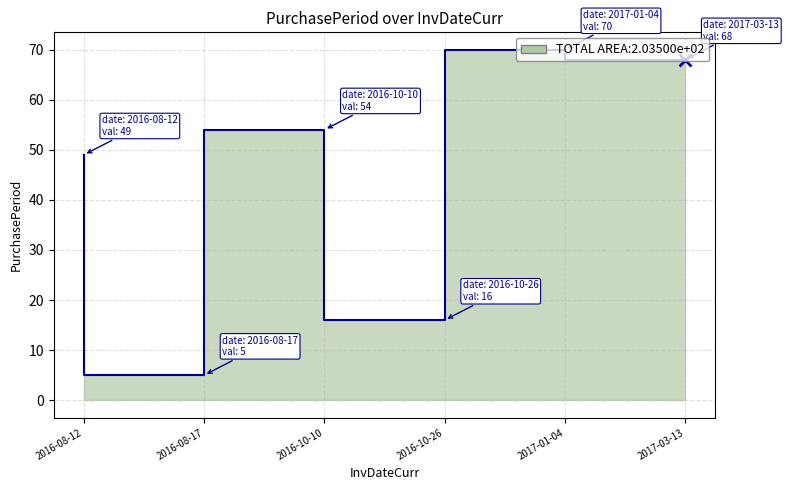

What is the label of the 4th point from the left?

2016-10-26